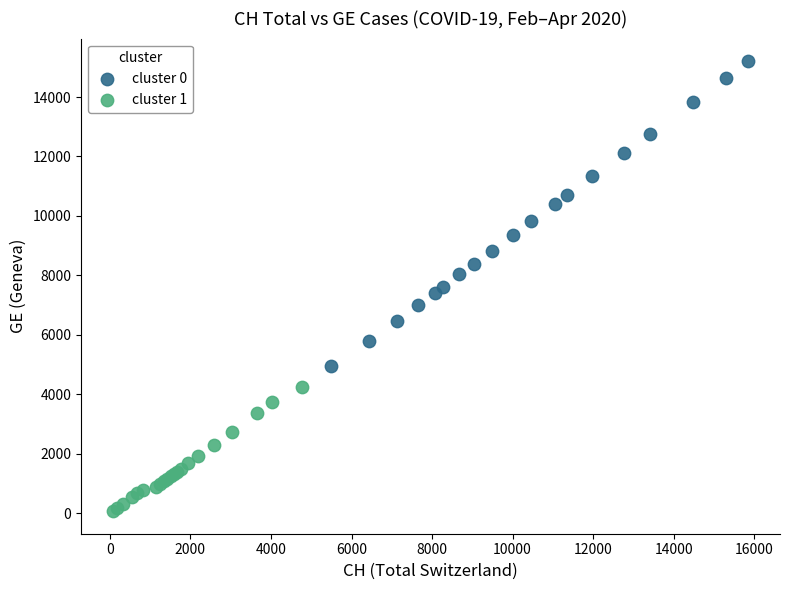

Which series reaches the minimum Y coordinate?

cluster 1